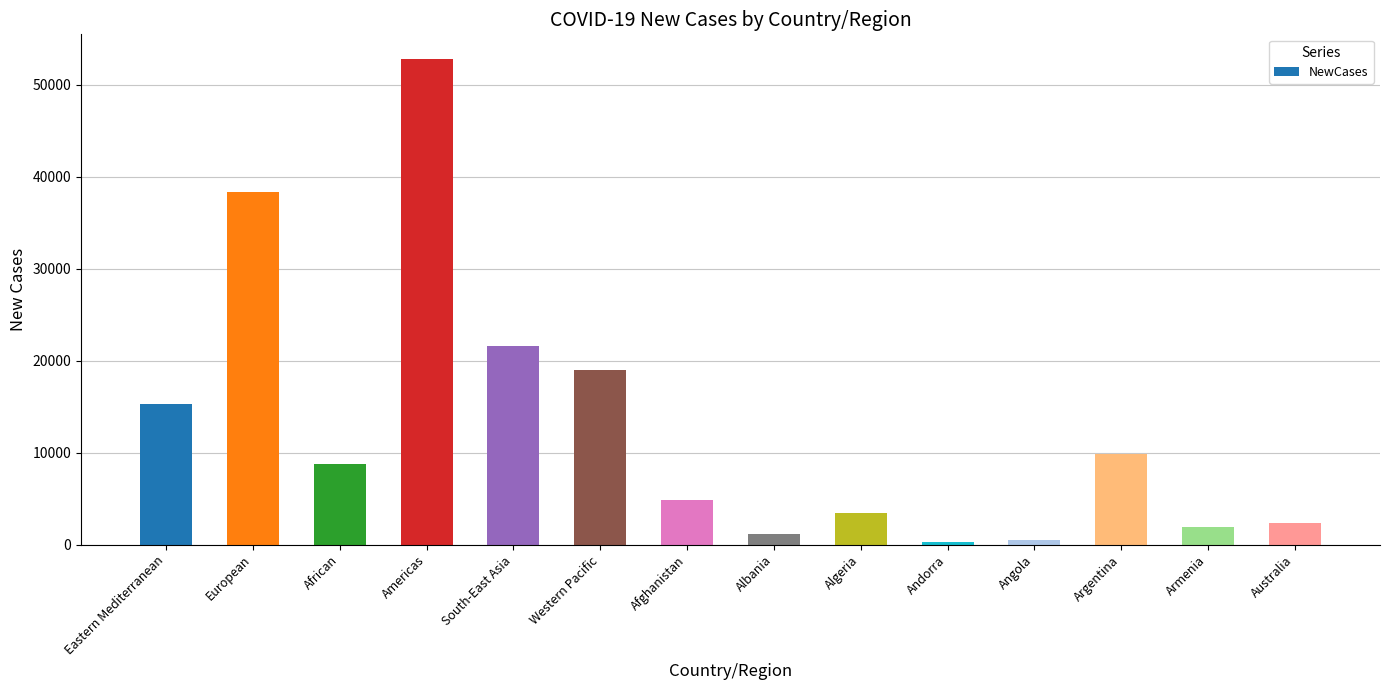

What is the difference between the maximum and minimum values?

52554